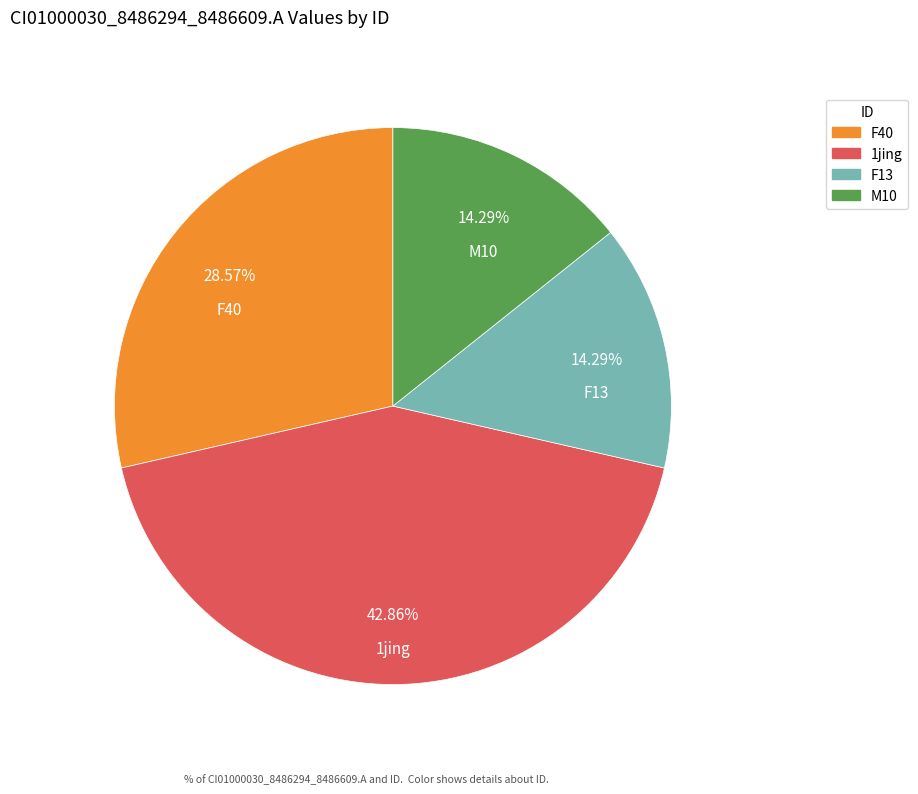

Does any single category account for the majority?

No